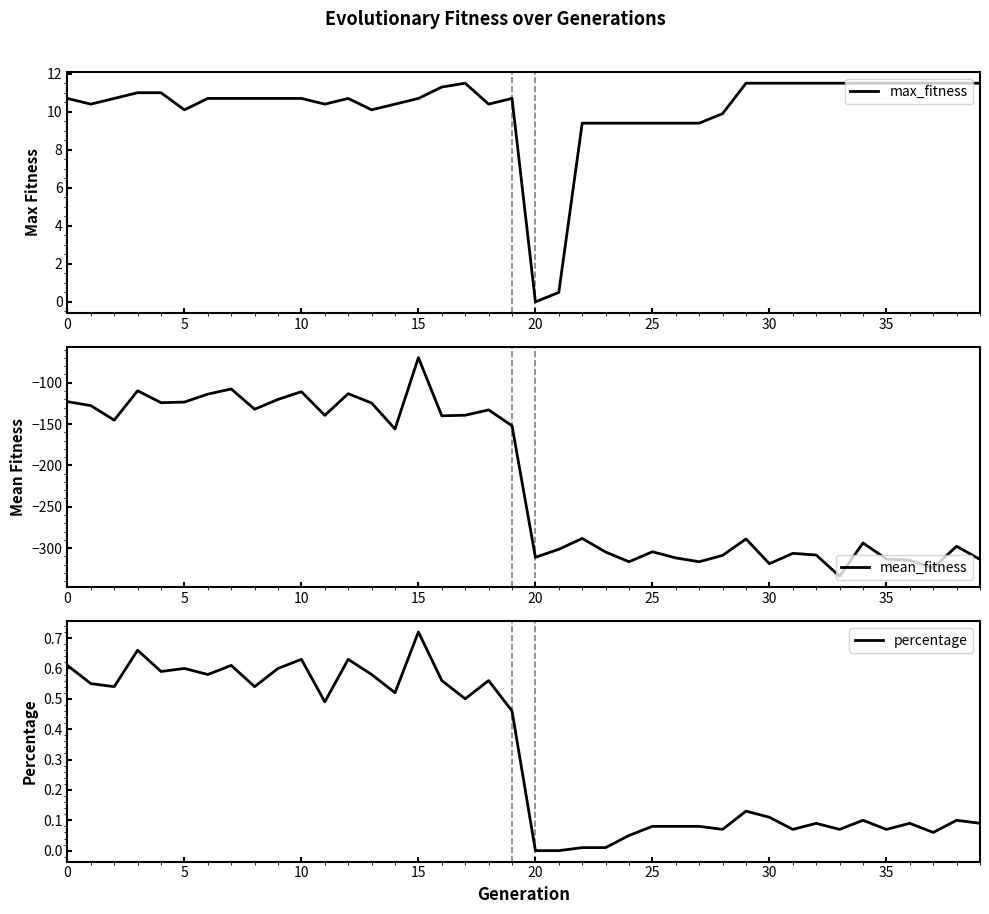

The value of max_fitness at 12 is 18.9. True or false?

False